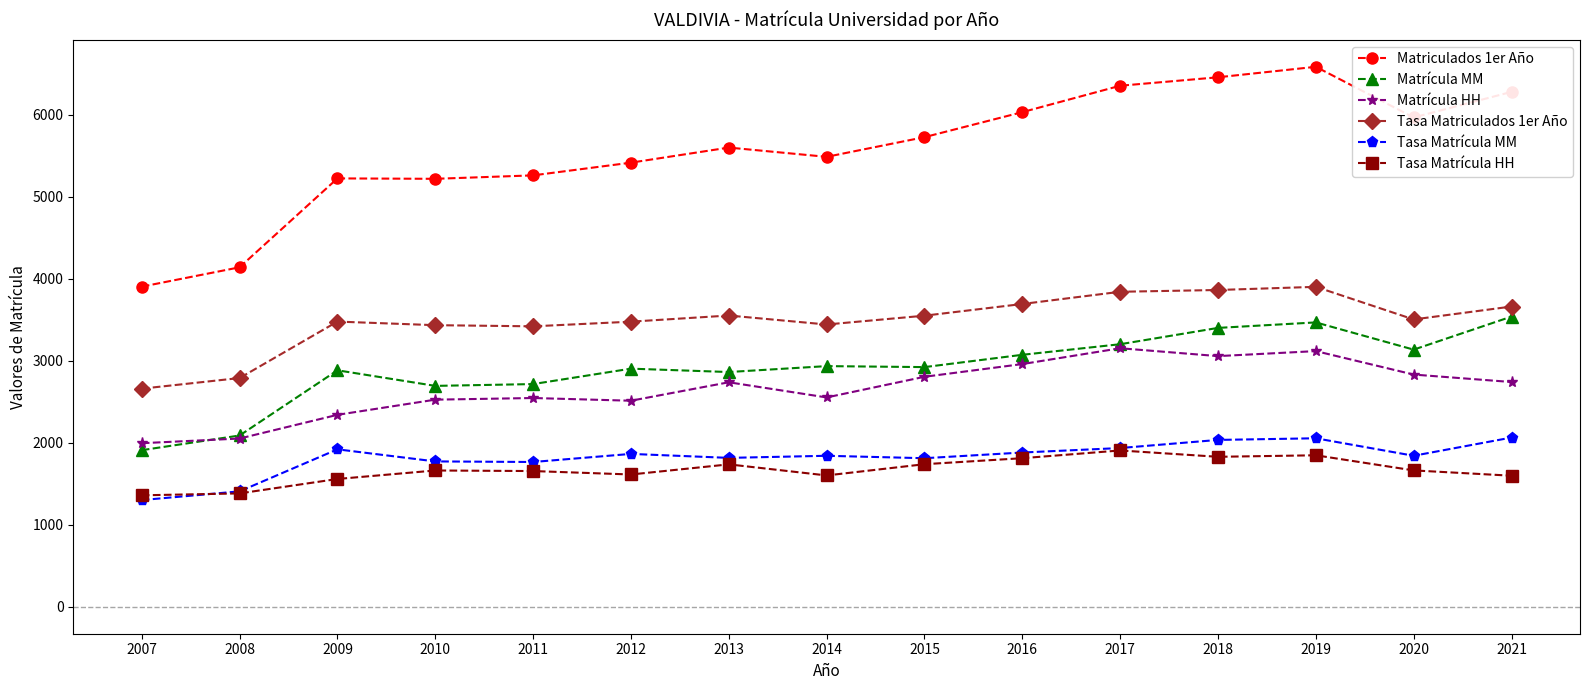

How many lines are shown in the chart?

6